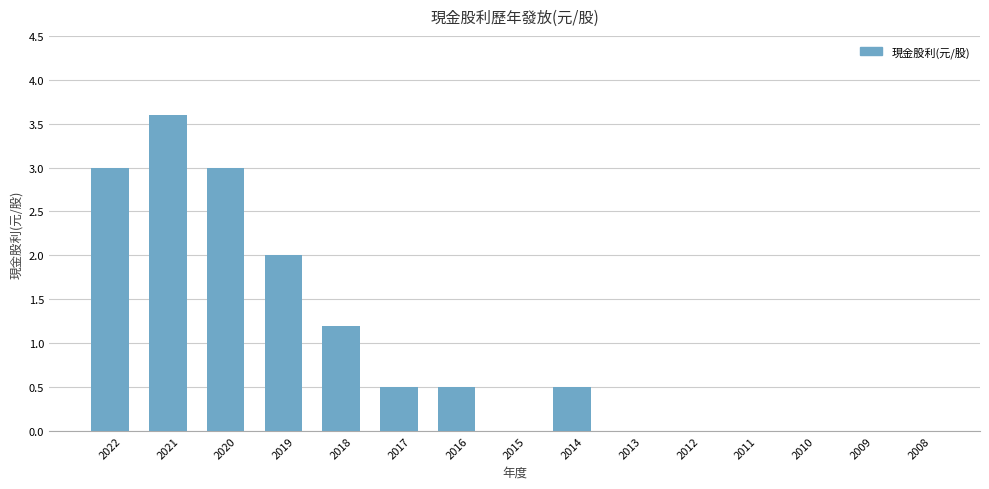

At which category does the chart reach its peak across all series?

2021